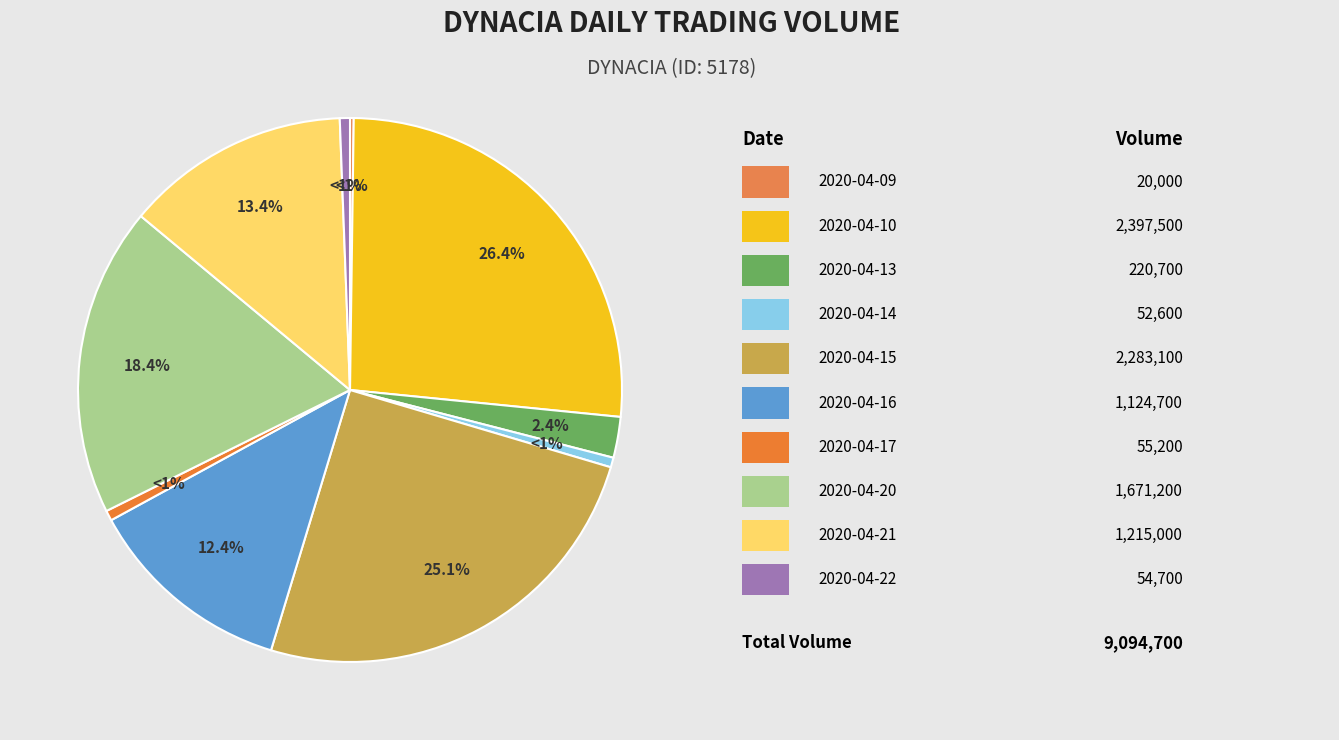

What portion of the pie excludes 2020-04-09?

99.8%